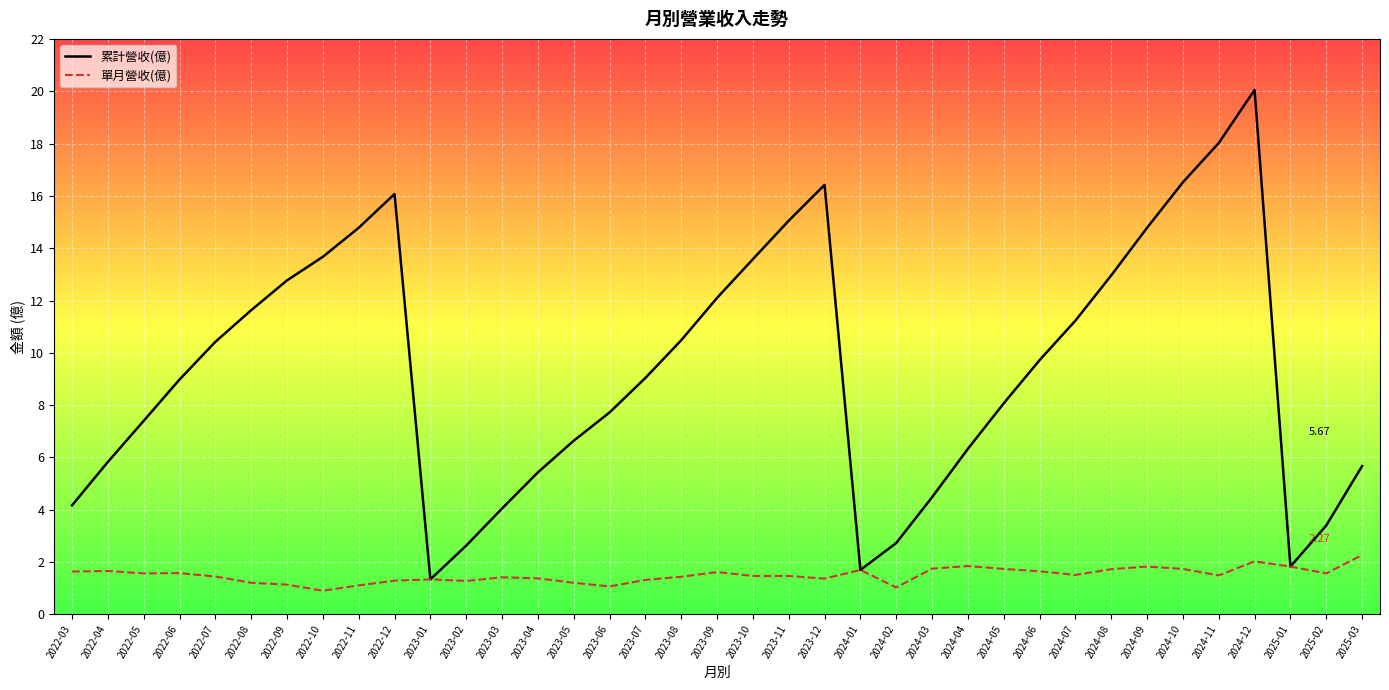

What are all the series names shown in the legend?

累計營收(億), 單月營收(億)